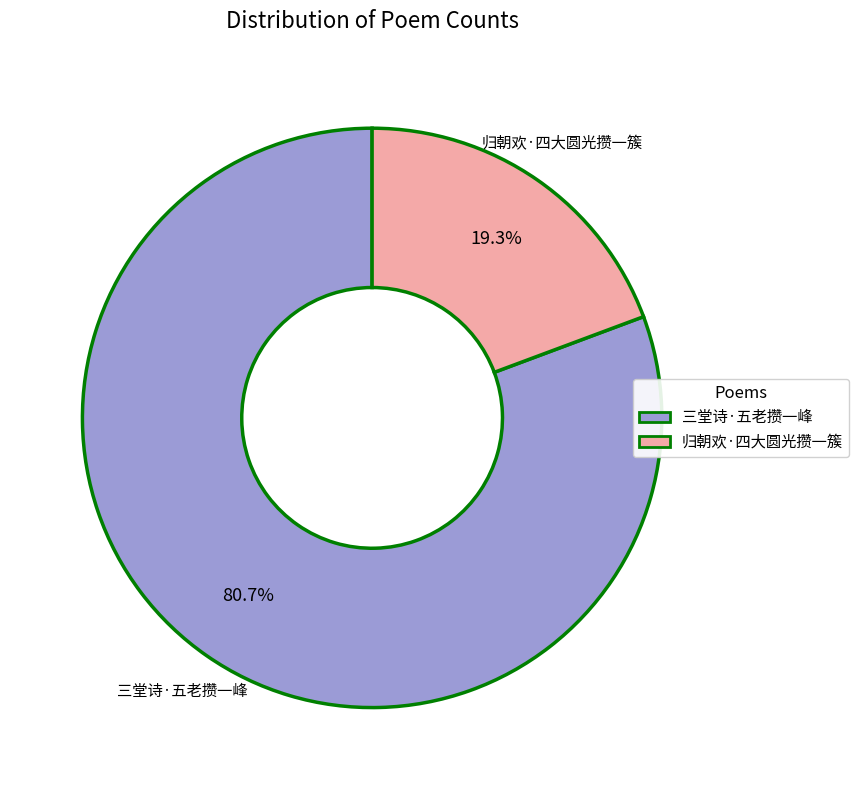

To the nearest percent, what percentage of the pie is 三堂诗·五老攒一峰?

81%